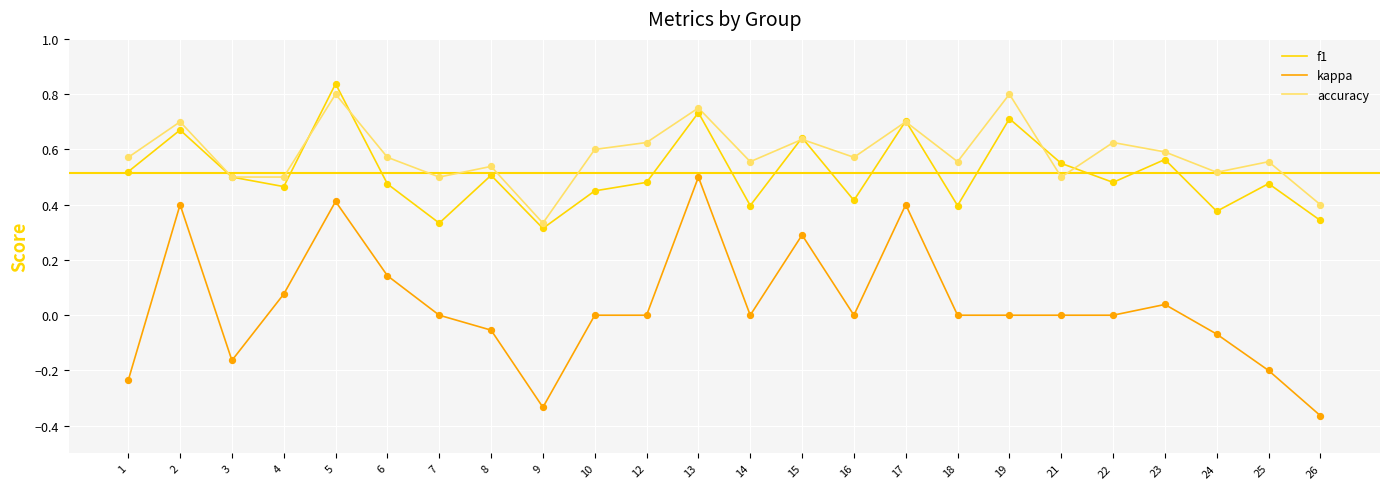

Which series has the widest spread of values?

kappa